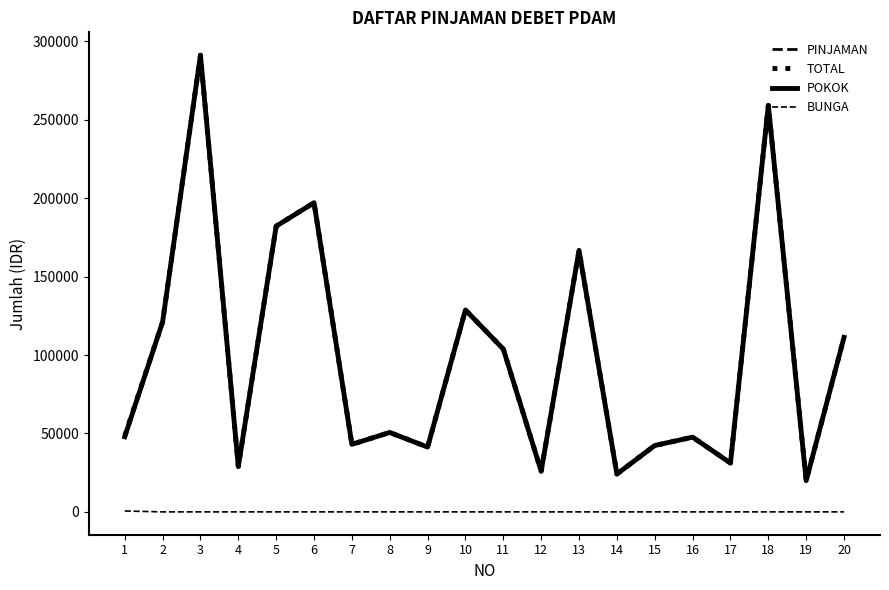

True or false: BUNGA has a value of -304 at 17.

False